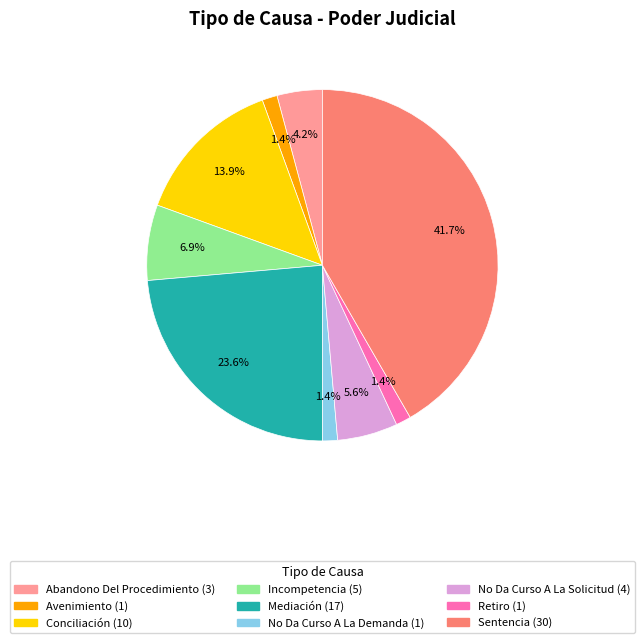

To the nearest percent, what portion does Avenimiento represent?

1%